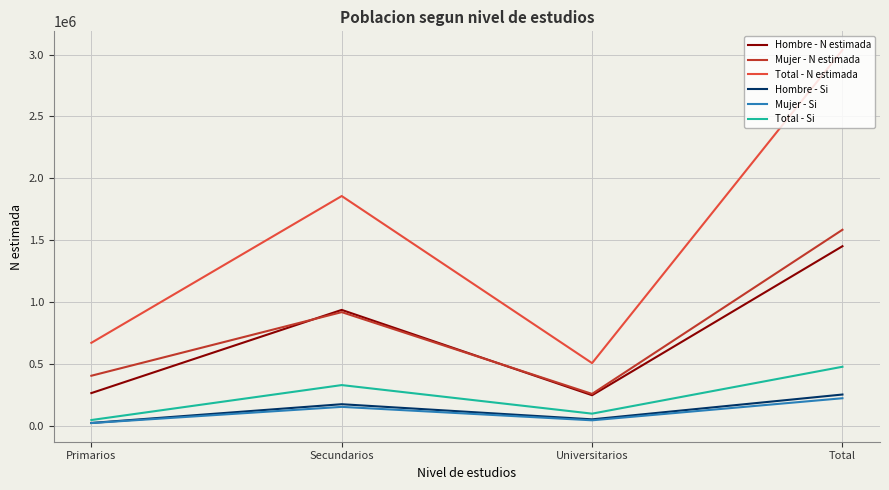

What position from the left is Secundarios?

2